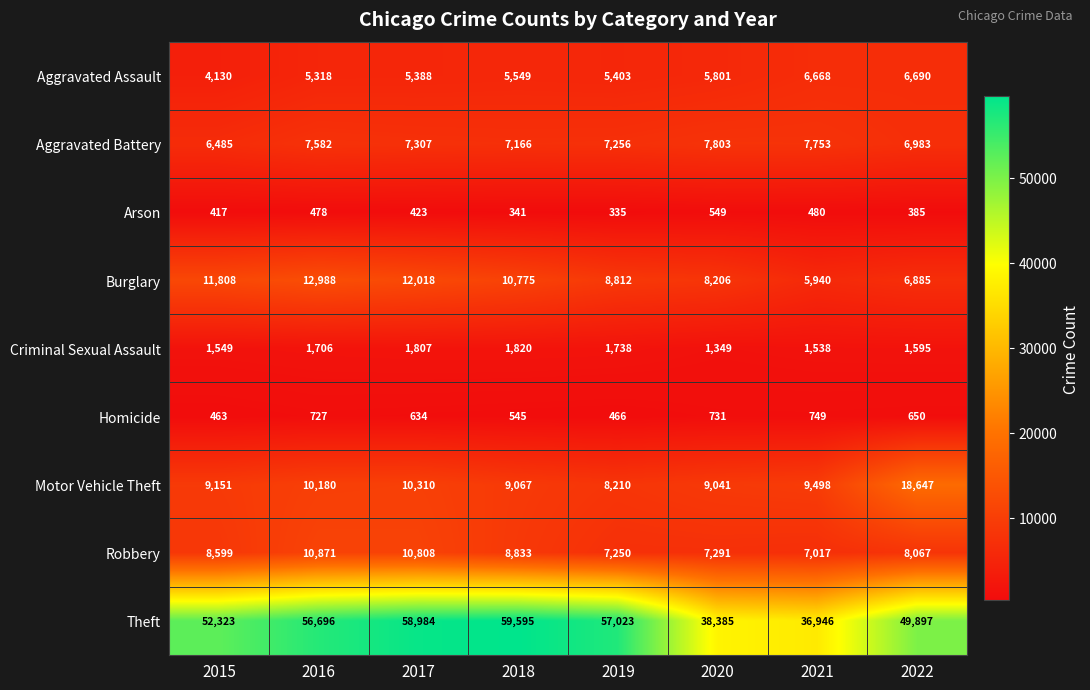

At how many categories does at least one series exceed 53639?

4